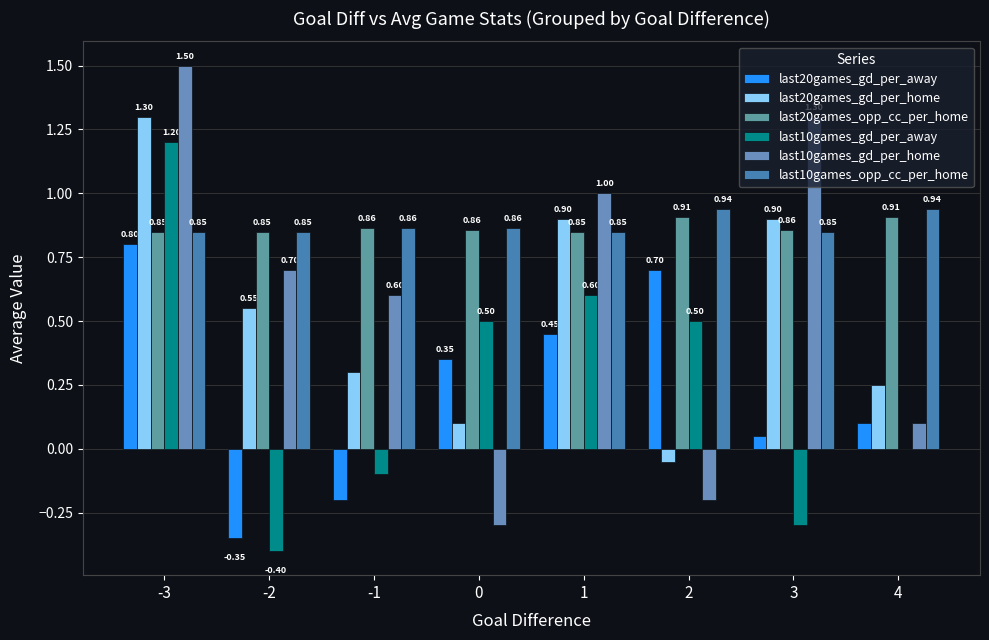

What is the total value across all series at 0?

2.4